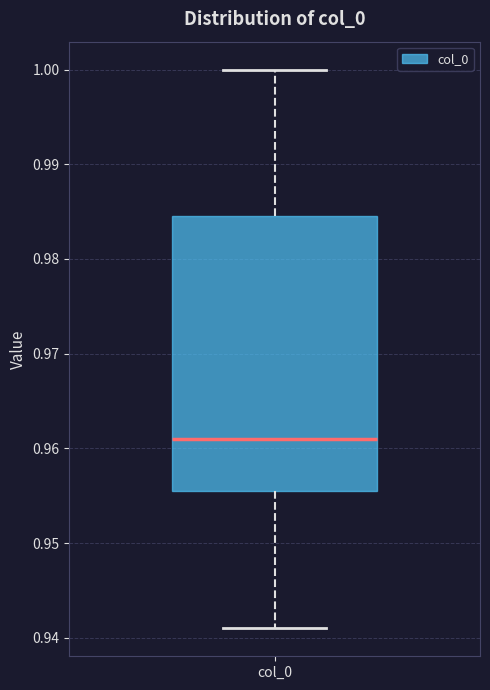

Transcribe this box plot: give where the median line is, the range the box spans, and where the two whiskers end, as read against the y-axis. The values are not printed on the chart, so give them approximately, as read against the axis.

median 0.961, box 0.955 to 0.985, whiskers 0.941 to 1.000